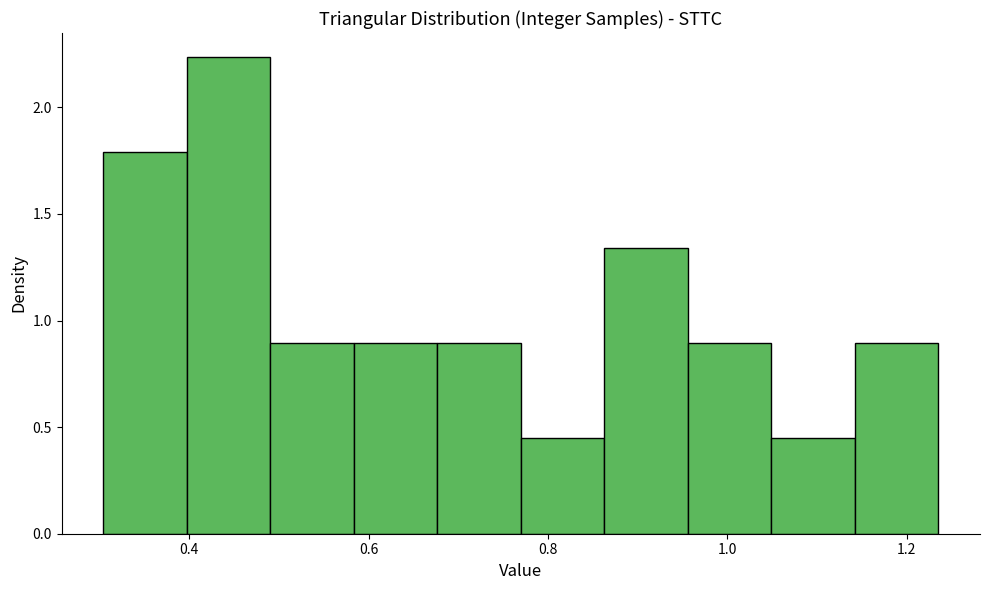

Reading left to right, transcribe this chart: for each bar, give the range it covers on the x-axis and its height. Neither the bar edges nor the heights are printed on the chart, so give them approximately, as read against the axes.

0.30 to 0.40: 1.80
0.40 to 0.50: 2.25
0.50 to 0.58: 0.90
0.58 to 0.68: 0.90
0.68 to 0.76: 0.90
0.76 to 0.86: 0.45
0.86 to 0.96: 1.35
0.96 to 1.04: 0.90
1.04 to 1.14: 0.45
1.14 to 1.24: 0.90